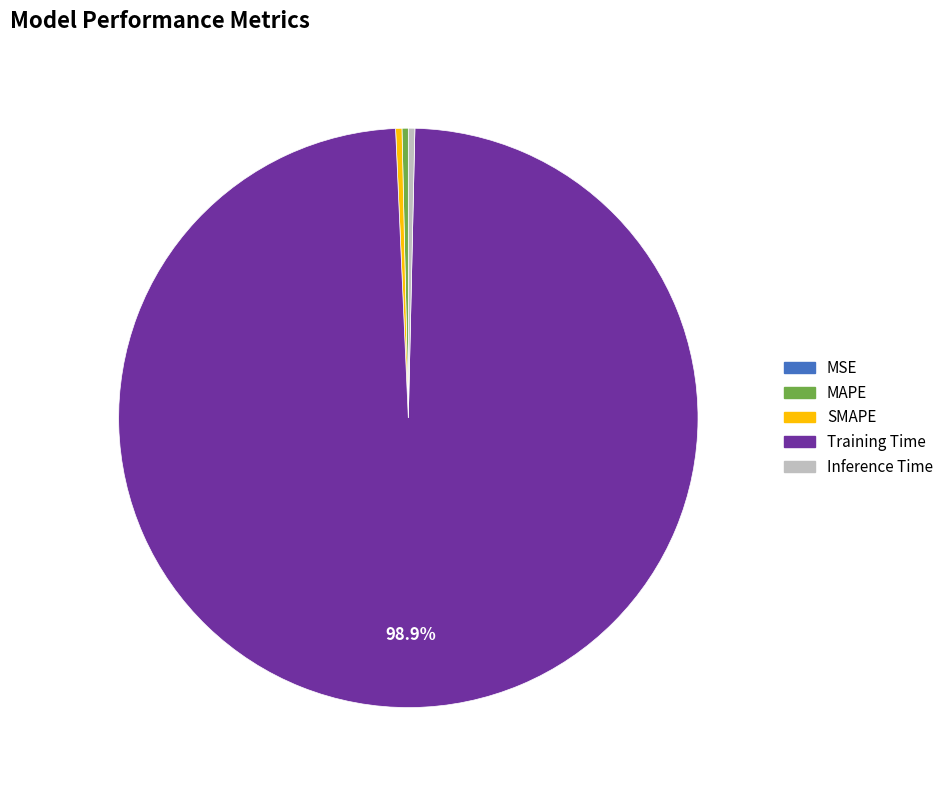

Which category has the biggest portion of the pie?

Training Time